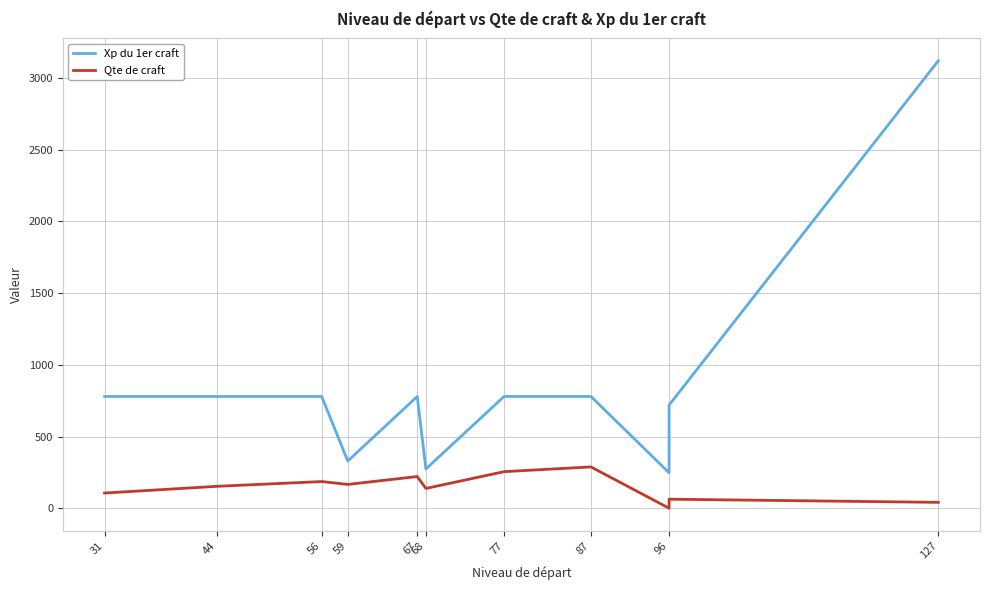

What is the difference between the maximum and minimum values in the Xp du 1er craft series?

2872